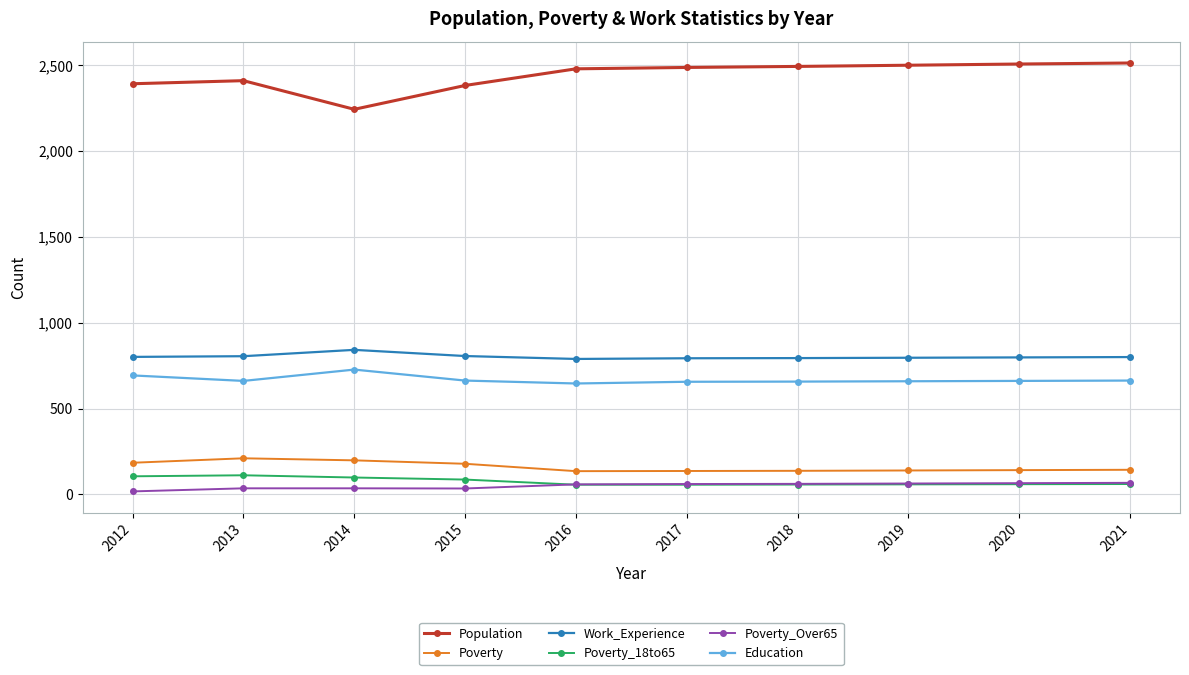

Which series has the largest total across all categories?

Population